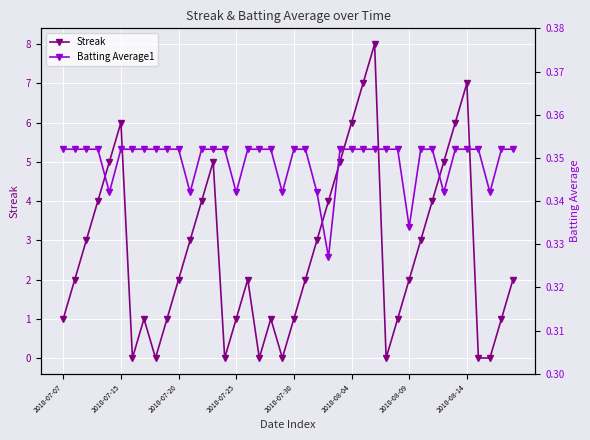

Where is the first local maximum for Streak?

2010-07-15